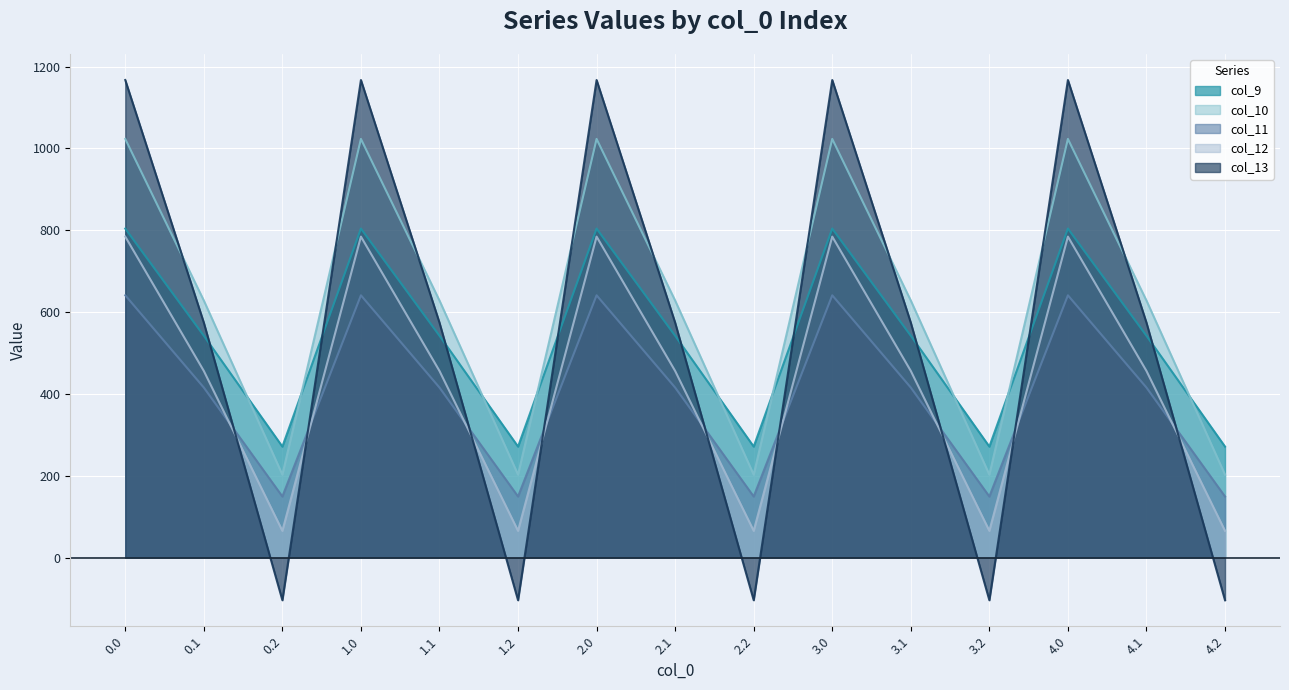

Reading right to left, extract all data points from this chart.

col_9: 271.1	542.1	804.0	271.1	542.1	804.0	271.1	542.1	804.0	271.1	542.1	804.0	271.1	542.1	804.0
col_10: 202.5	628.1	1023.2	202.5	628.1	1023.2	202.5	628.1	1023.2	202.5	628.1	1023.2	202.5	628.1	1023.2
col_11: 149.1	415.4	640.9	149.1	415.4	640.9	149.1	415.4	640.9	149.1	415.4	640.9	149.1	415.4	640.9
col_12: 65.2	456.1	784.4	65.2	456.1	784.4	65.2	456.1	784.4	65.2	456.1	784.4	65.2	456.1	784.4
col_13: -104.4	574.0	1167.2	-104.4	574.0	1167.2	-104.4	574.0	1167.2	-104.4	574.0	1167.2	-104.4	574.0	1167.2